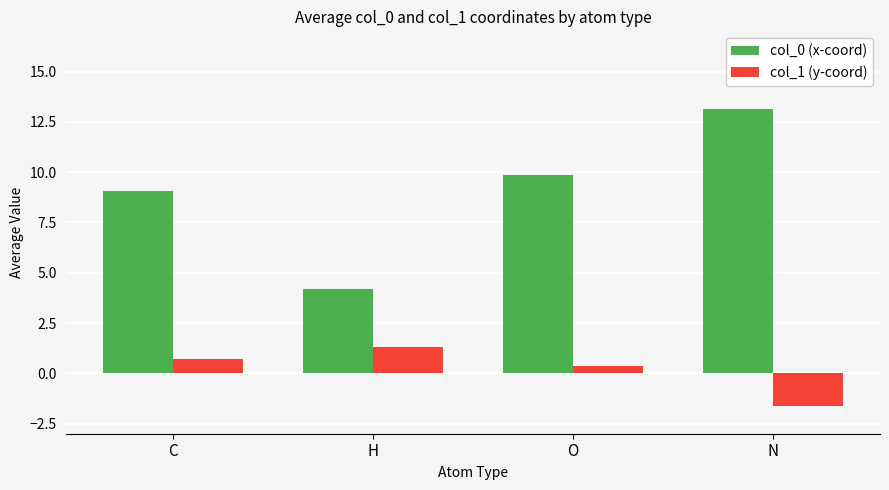

How many distinct data groups are displayed?

2